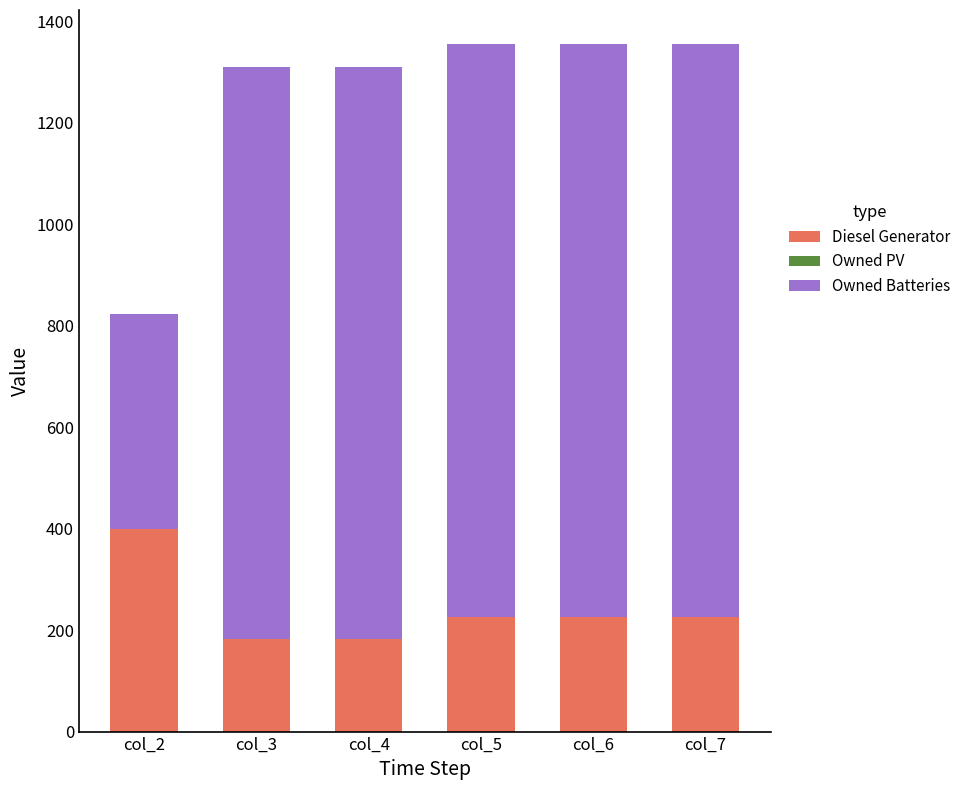

What is the minimum value for Diesel Generator?

182.0